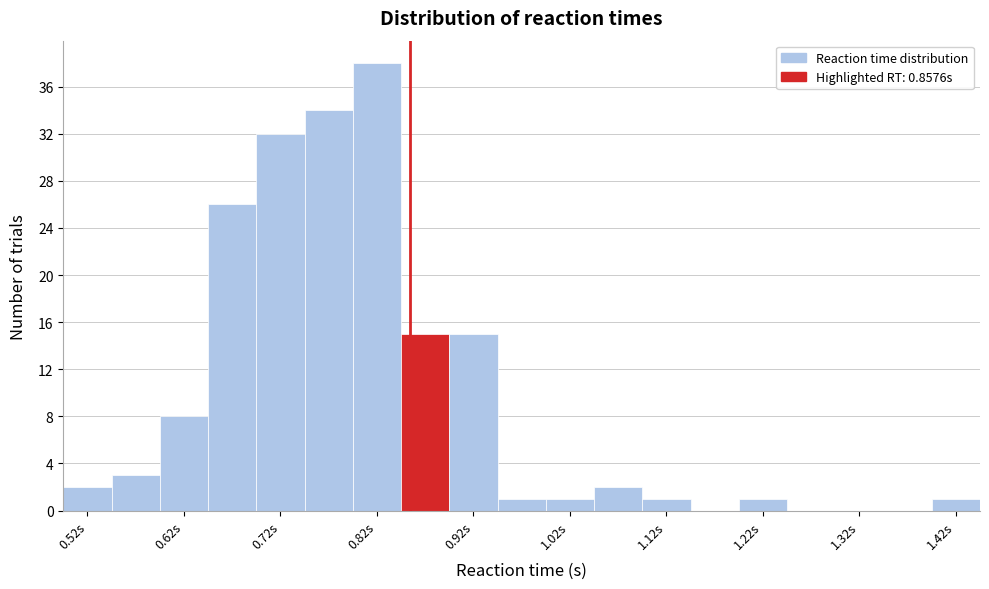

Reading left to right, transcribe this chart: for each bar, give the range it covers on the x-axis and its height. Neither the bar edges nor the heights are printed on the chart, so give them approximately, as read against the axes.

0.50 to 0.55: 2
0.55 to 0.60: 3
0.60 to 0.65: 8
0.65 to 0.70: 26
0.70 to 0.75: 32
0.75 to 0.80: 34
0.80 to 0.85: 38
0.85 to 0.90: 15
0.90 to 0.95: 15
0.95 to 1.00: 1
1.00 to 1.05: 1
1.05 to 1.10: 2
1.10 to 1.15: 1
1.15 to 1.20: 0
1.20 to 1.25: 1
1.25 to 1.30: 0
1.30 to 1.35: 0
1.35 to 1.40: 0
1.40 to 1.45: 1